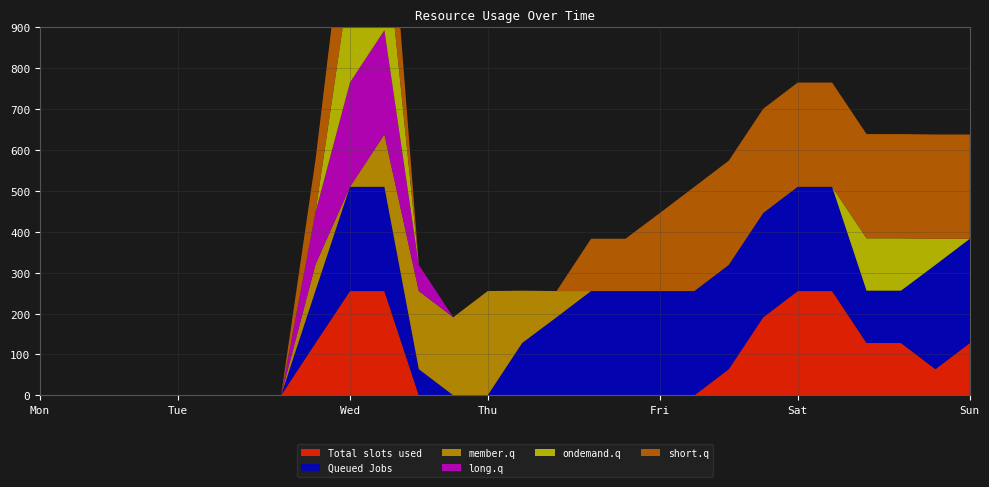

Reading left to right, extract all data points from this chart.

col_16: 0	0	0	0	0	0	0	0	128	255	255	0	0	0	0	0	0	0	0	0	64	191	255	255	128	128	64	128
col_18: 0	0	0	0	0	0	0	0	128	255	255	64	0	0	128	191	255	255	255	255	255	255	255	255	128	128	255	255
col_21: 0	0	0	0	0	0	0	0	64	0	128	191	191	255	128	64	0	0	0	0	0	0	0	0	0	0	0	0
col_9: 0	0	0	0	0	0	0	0	128	255	255	64	0	0	0	0	0	0	0	0	0	0	0	0	0	0	0	0
col_15: 0	0	0	0	0	0	0	0	0	255	255	0	0	0	0	0	0	0	0	0	0	0	0	0	128	128	64	0
col_17: 0	0	0	0	0	0	0	0	128	255	255	0	0	0	0	0	128	128	191	255	255	255	255	255	255	255	255	255